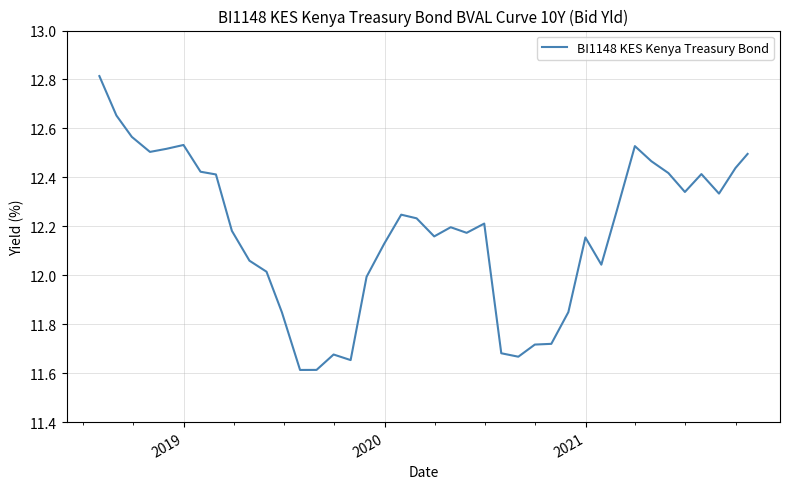

What is the maximum value shown in the chart?

12.8